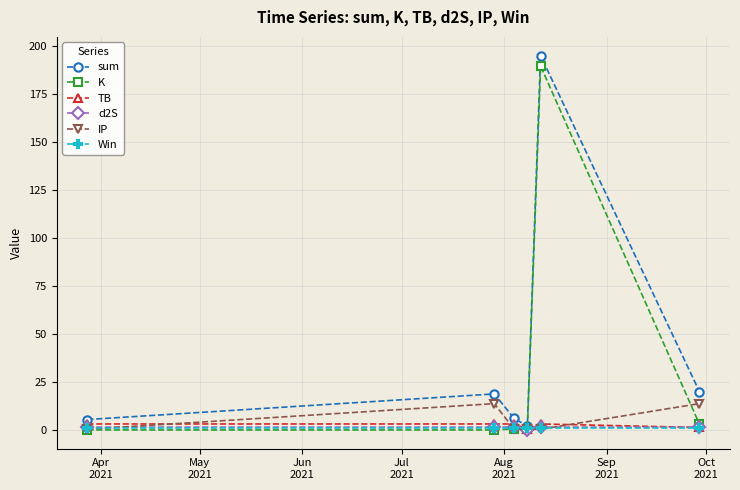

What is the maximum value shown in the chart?

195.0